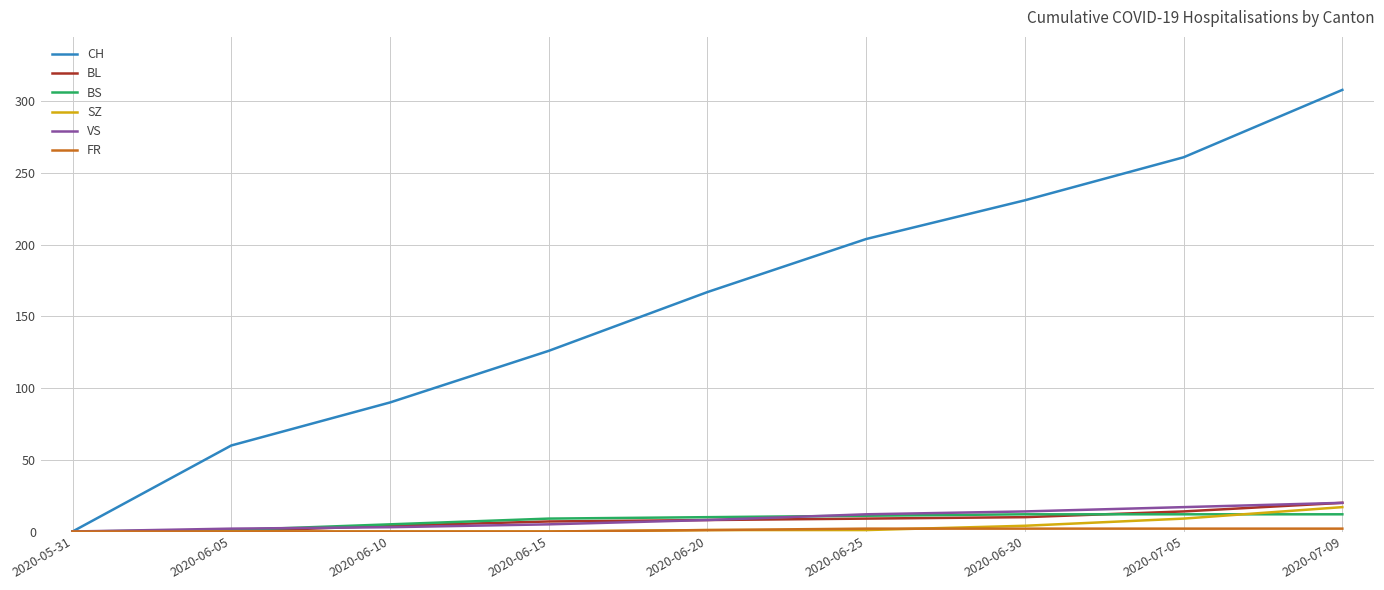

Which series has the largest range (max minus min)?

CH